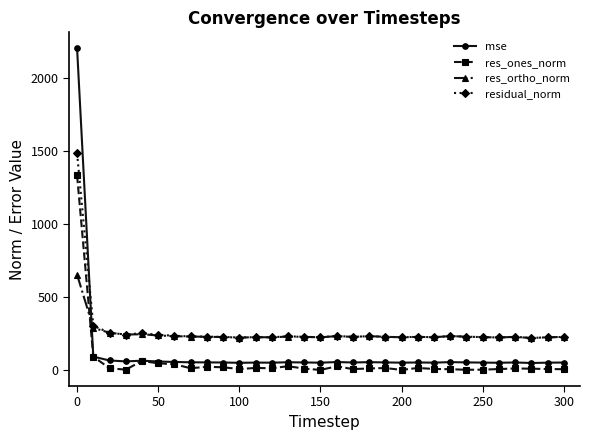

True or false: mse and res_ortho_norm cross at least once.

True